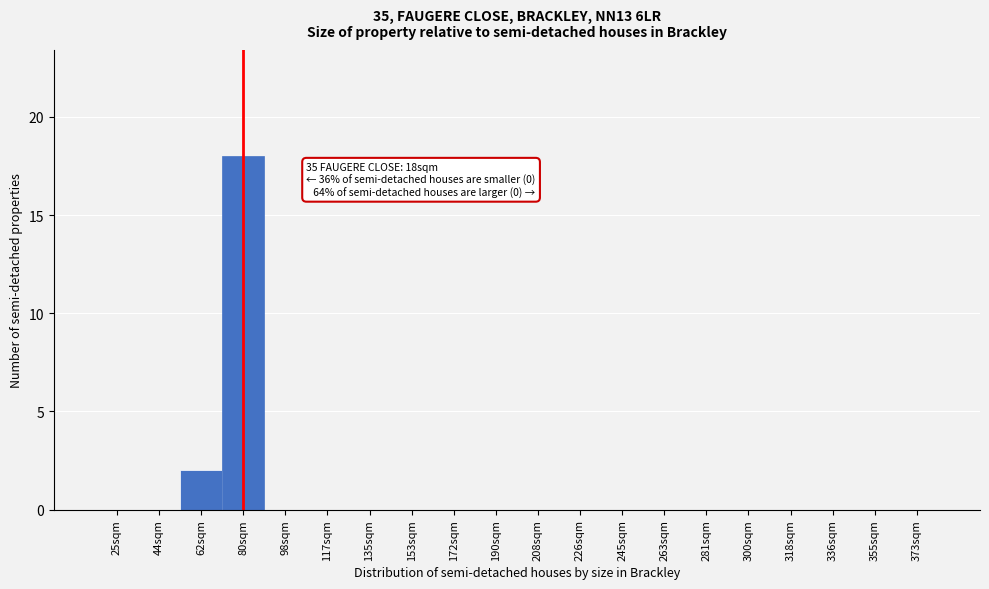

Reading left to right, what are all the values shown in this chart?

25sqm=0	44sqm=0	62sqm=2	80sqm=18	98sqm=0	117sqm=0	135sqm=0	153sqm=0	172sqm=0	190sqm=0	208sqm=0	226sqm=0	245sqm=0	263sqm=0	281sqm=0	300sqm=0	318sqm=0	336sqm=0	355sqm=0	373sqm=0